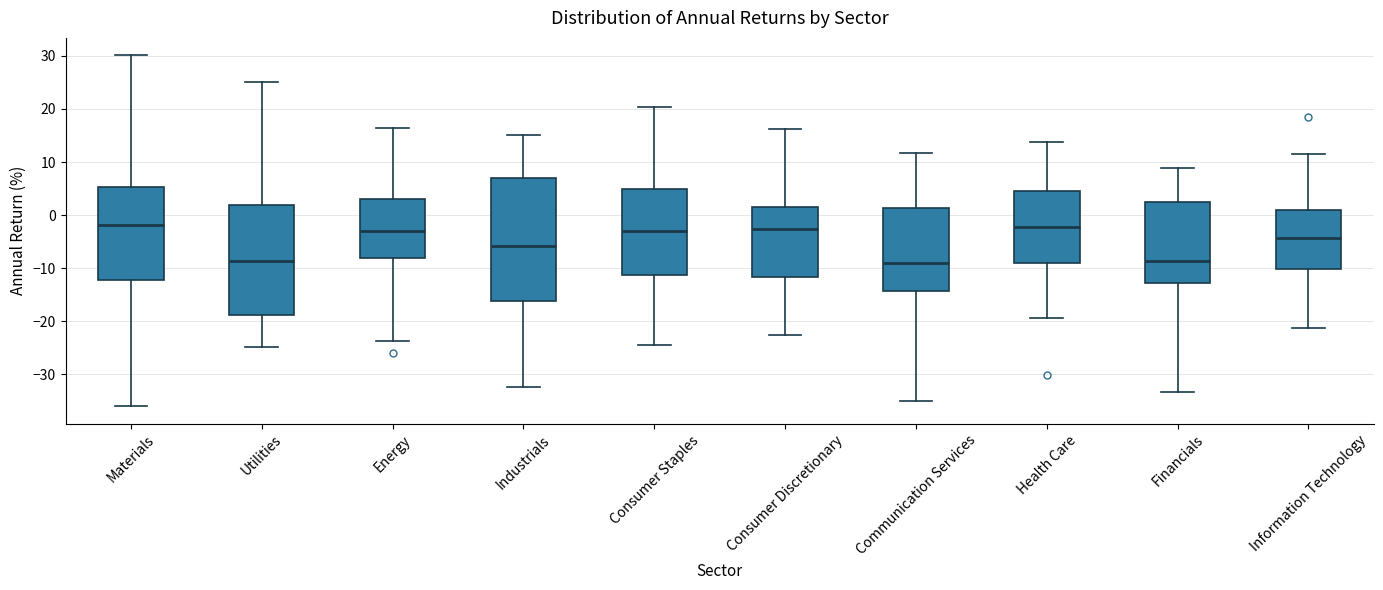

Where is the upper edge of the box for Consumer Staples on the y-axis? The values are not printed on the chart, so give them approximately, as read against the axis.

5